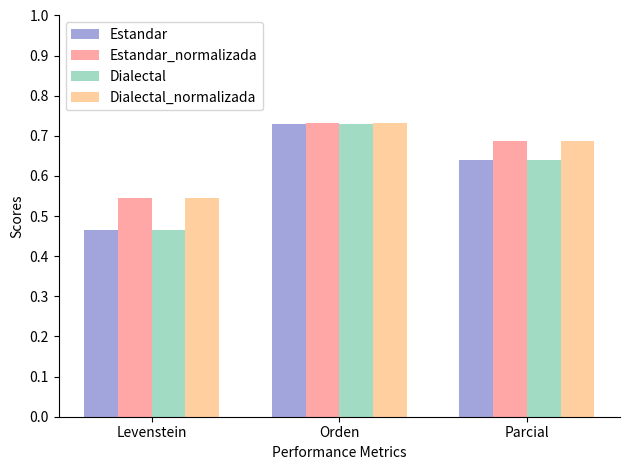

True or false: Dialectal has a value of 0.4 at Parcial.

False